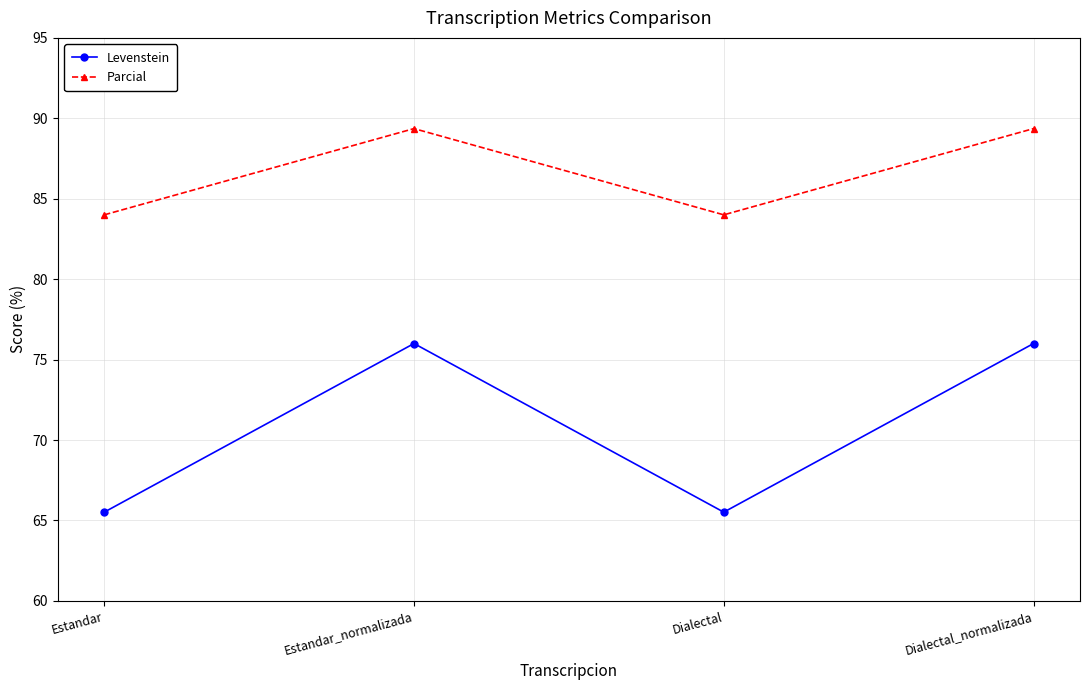

Which series has the largest total across all categories?

Parcial